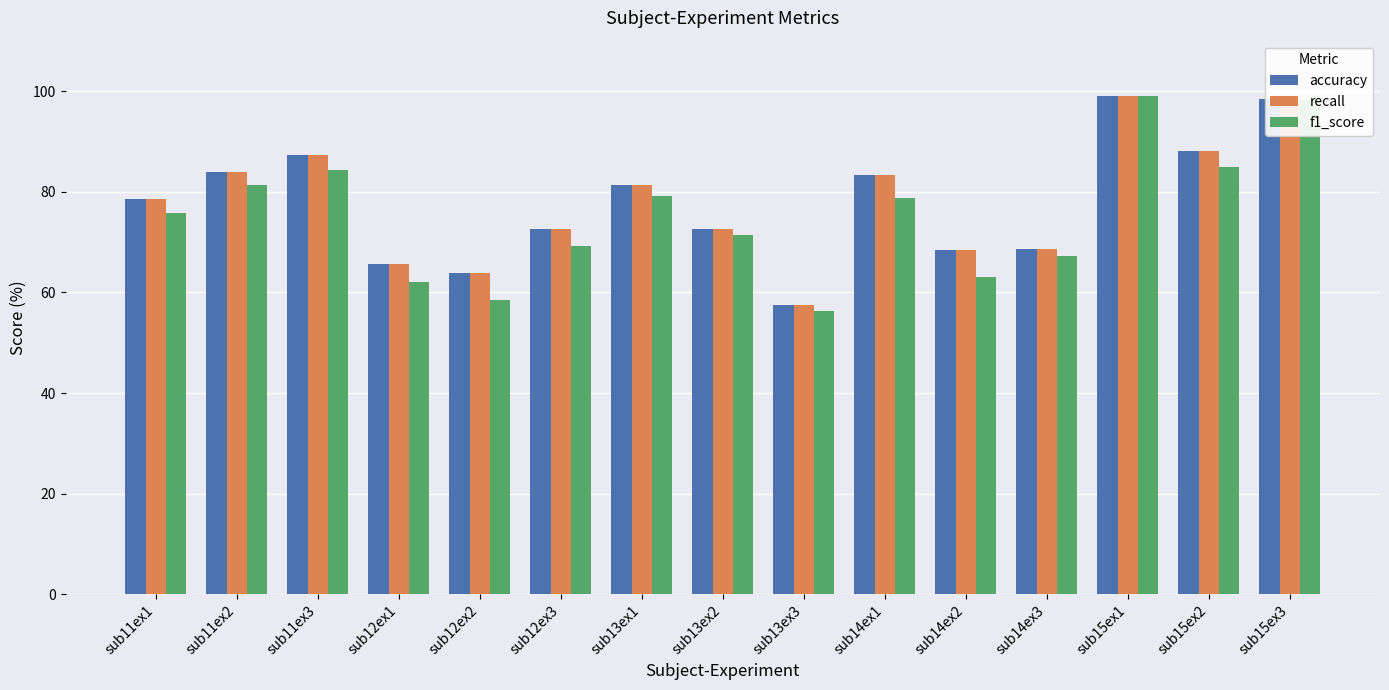

Is the value of accuracy at sub14ex2 greater than the value of recall at sub15ex3?

No